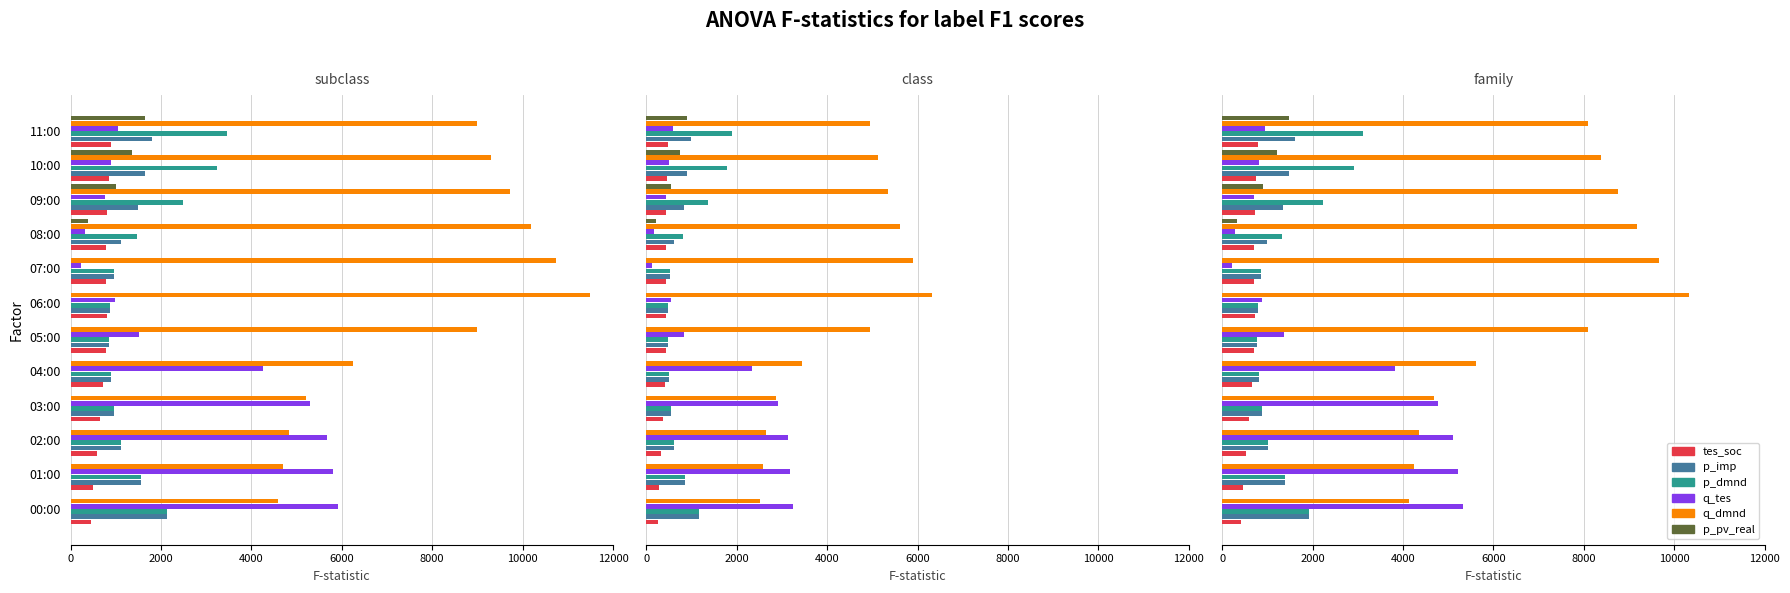

How many data points in p_pv_real are above 0?

4